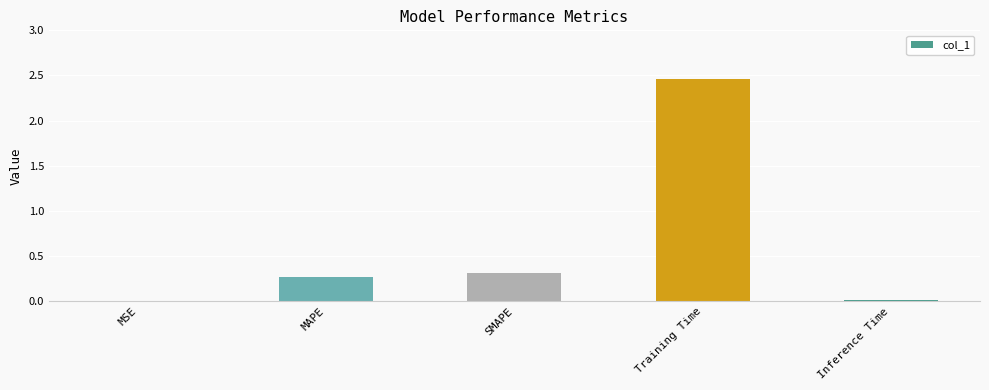

True or false: the data shows 0.6 at SMAPE.

False